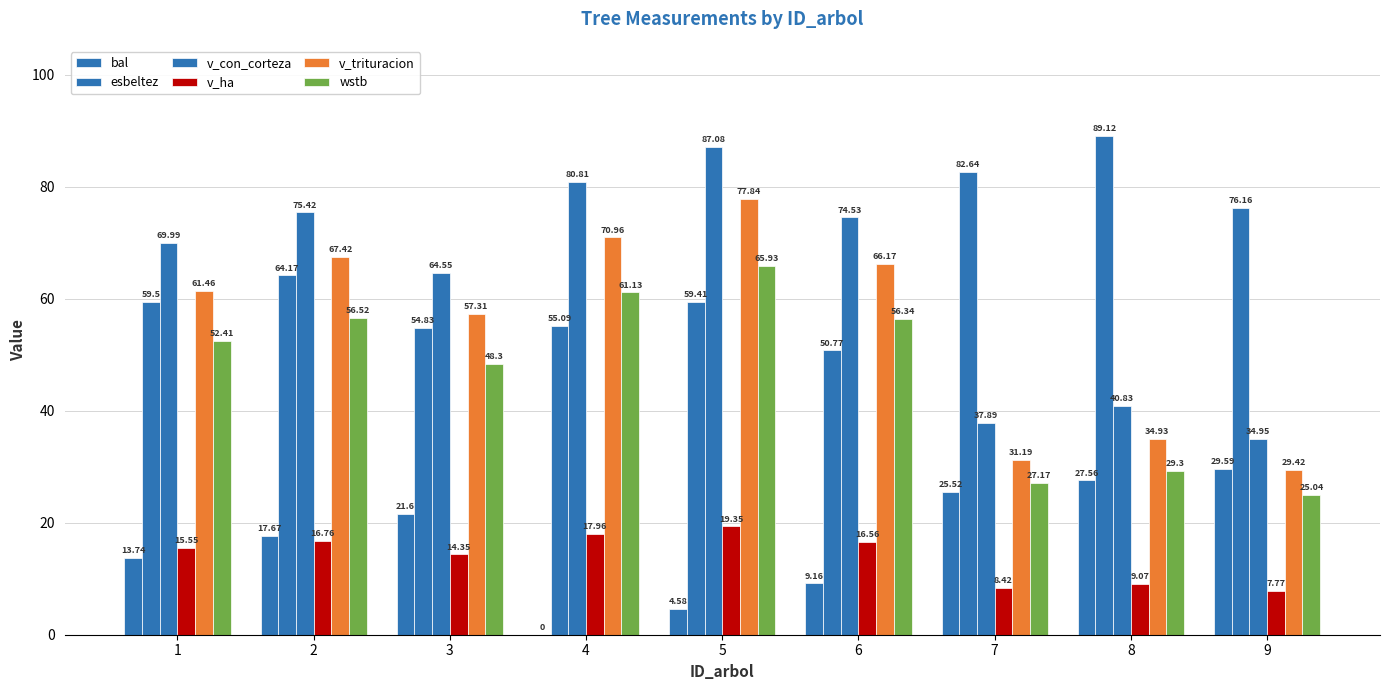

What is the value of the v_trituracion bar at the 2nd from the left?

67.4